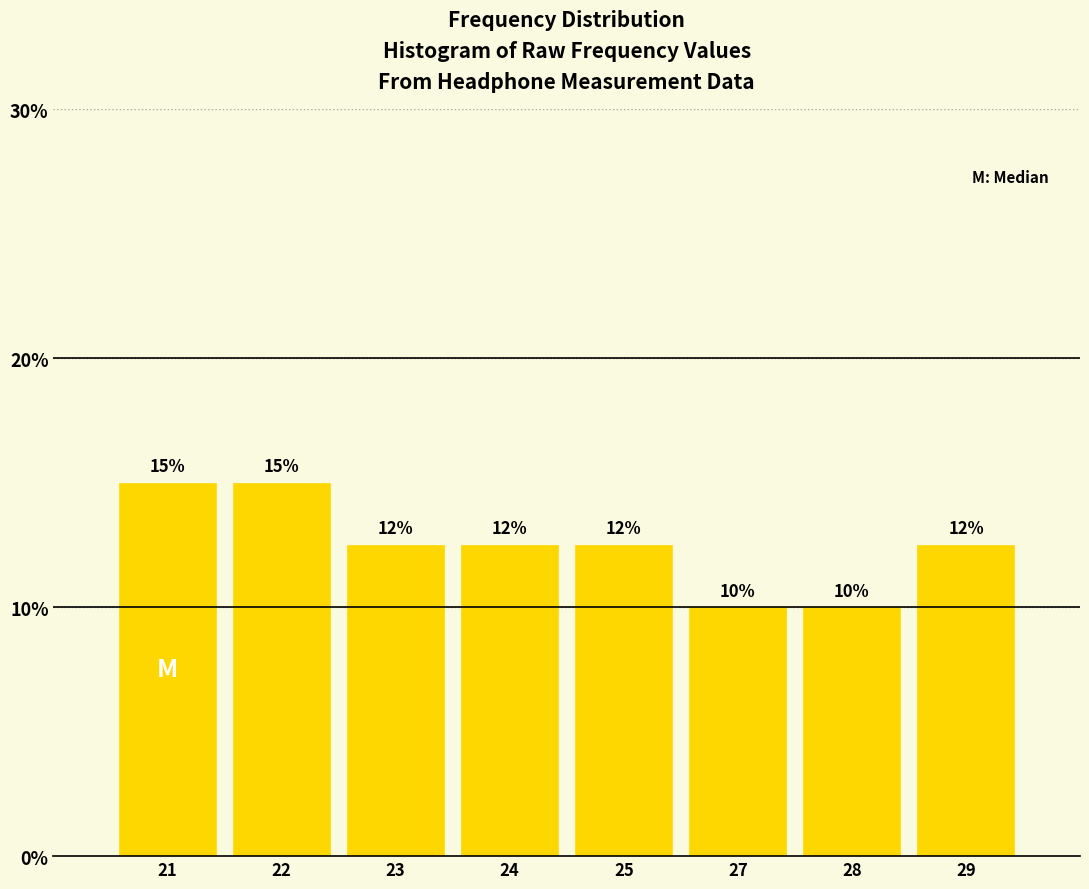

Which has a higher value, 24 or 28?

24